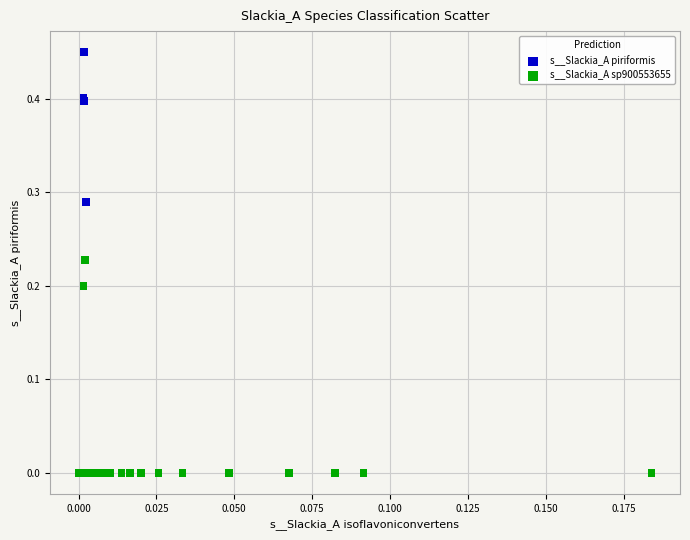

Which series contains the lowest Y value?

s__Slackia_A sp900553655